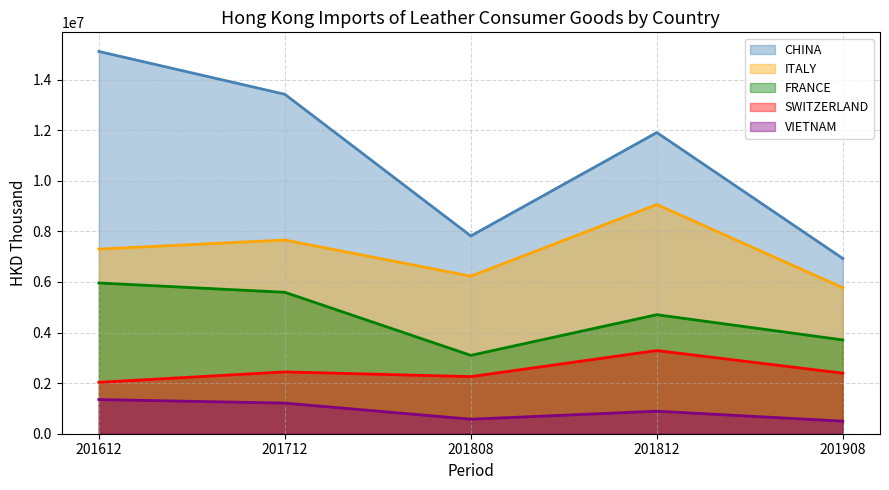

At which label does ITALY reach its peak?

201812